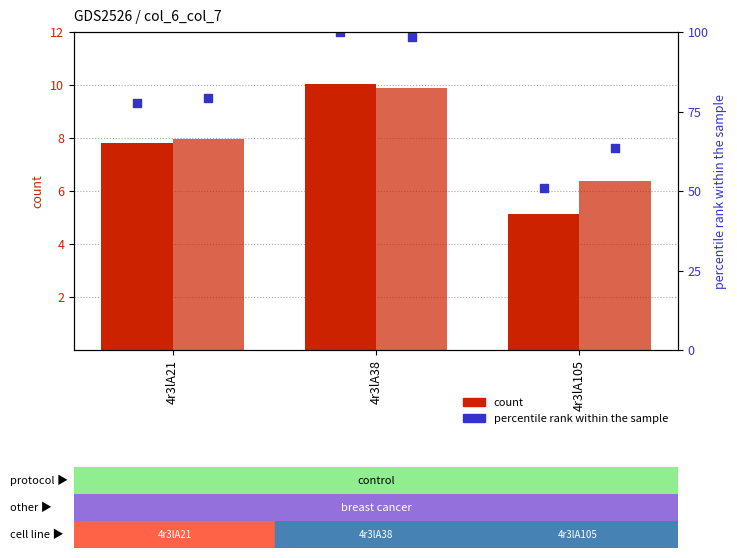

Which series has the largest total across all categories?

percentile rank col_7